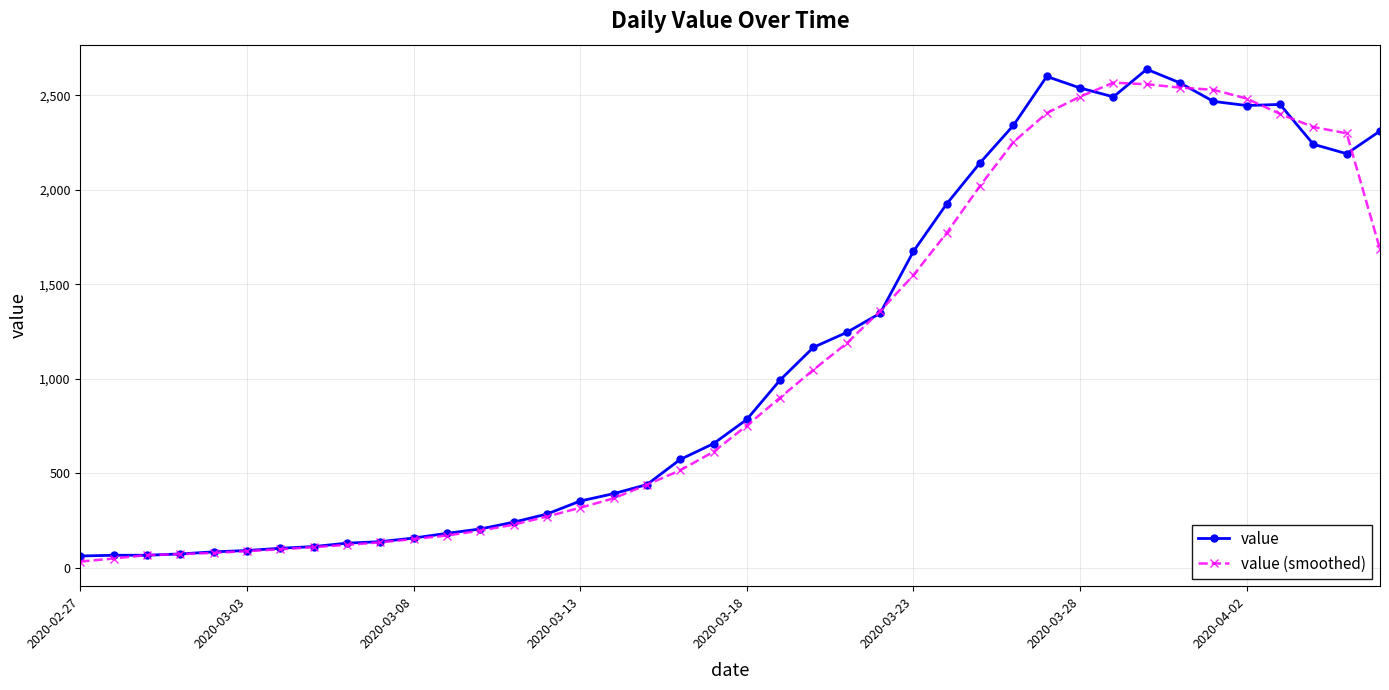

What is the lowest value of the value series?

61.0